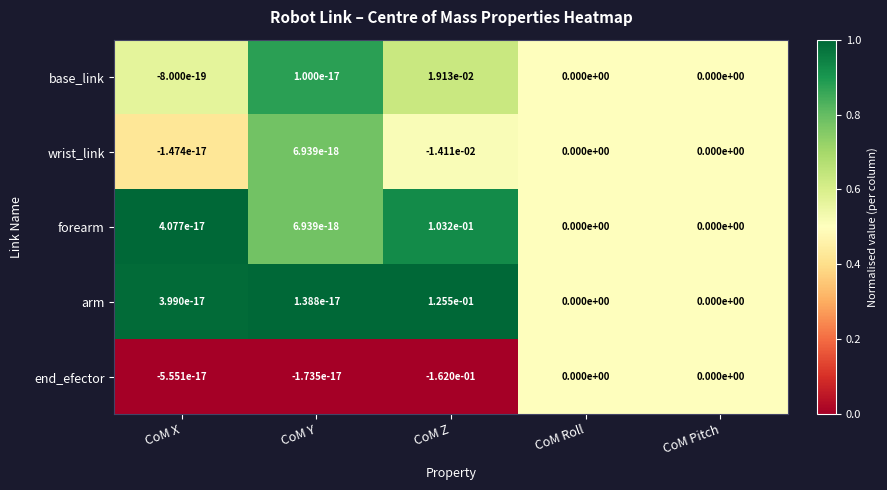

Is it true that end_efector equals 0.0 at CoM Pitch?

True